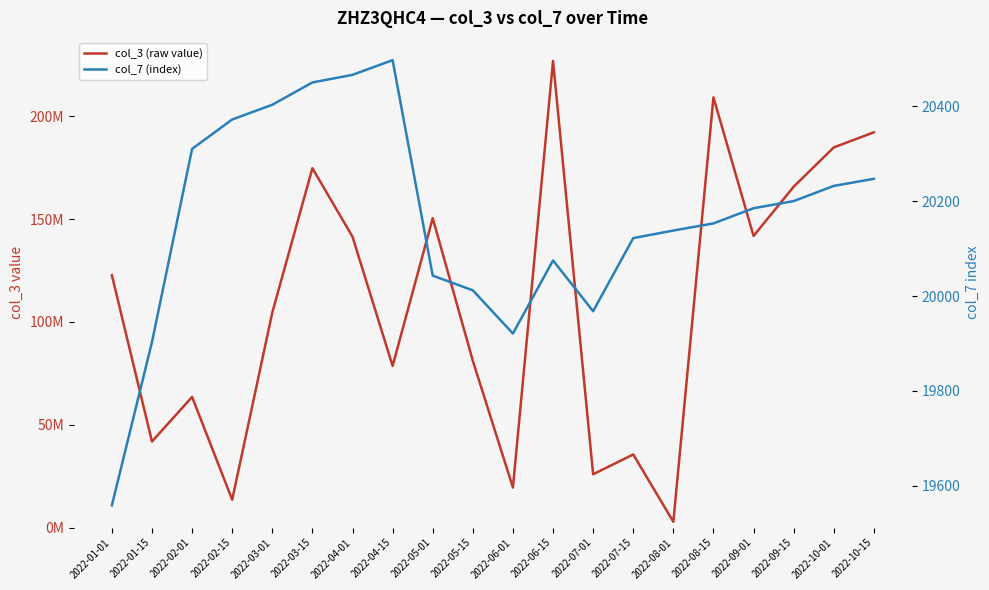

True or false: col_7 (index) and col_3 (raw value) intersect in this chart.

False